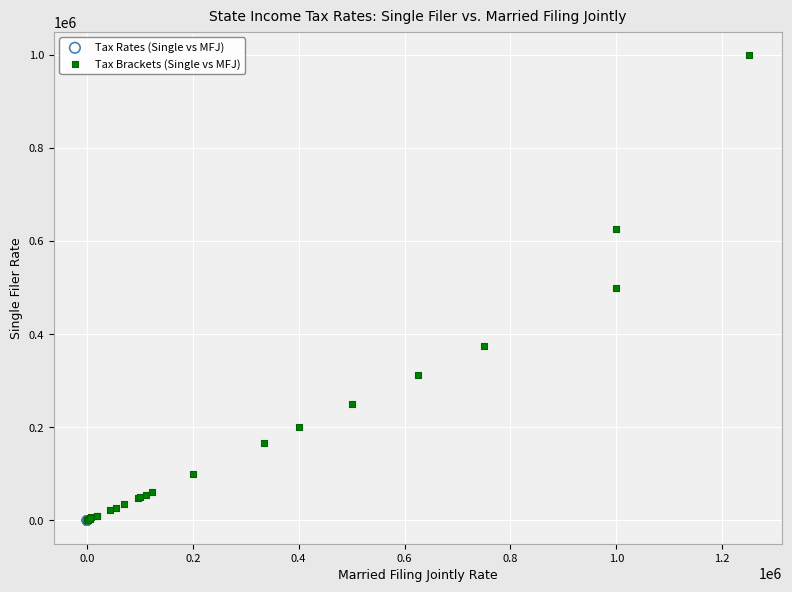

What are all the series names shown in the legend?

Tax Rates (Single vs MFJ), Tax Brackets (Single vs MFJ)